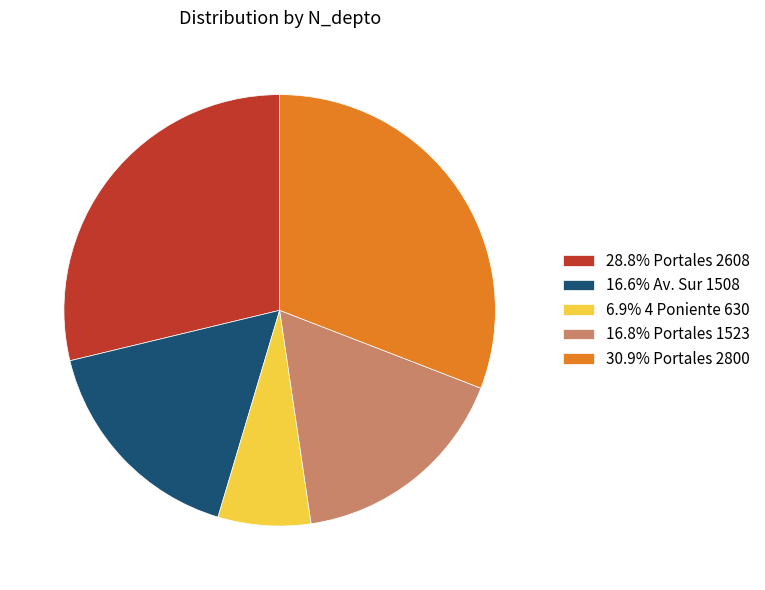

Do 16.6% Av. Sur 1508 and 16.8% Portales 1523 together represent more than half of the pie?

No